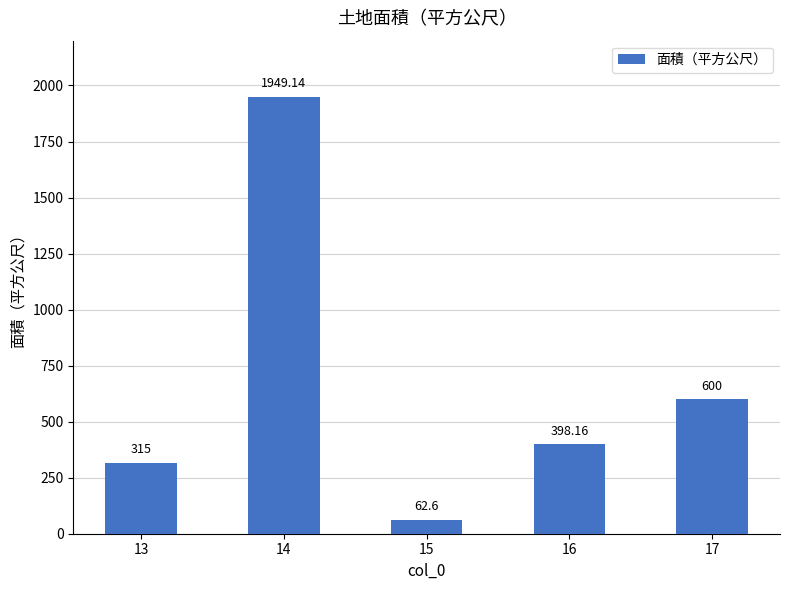

Rank the categories by value from lowest to highest.

15, 13, 16, 17, 14